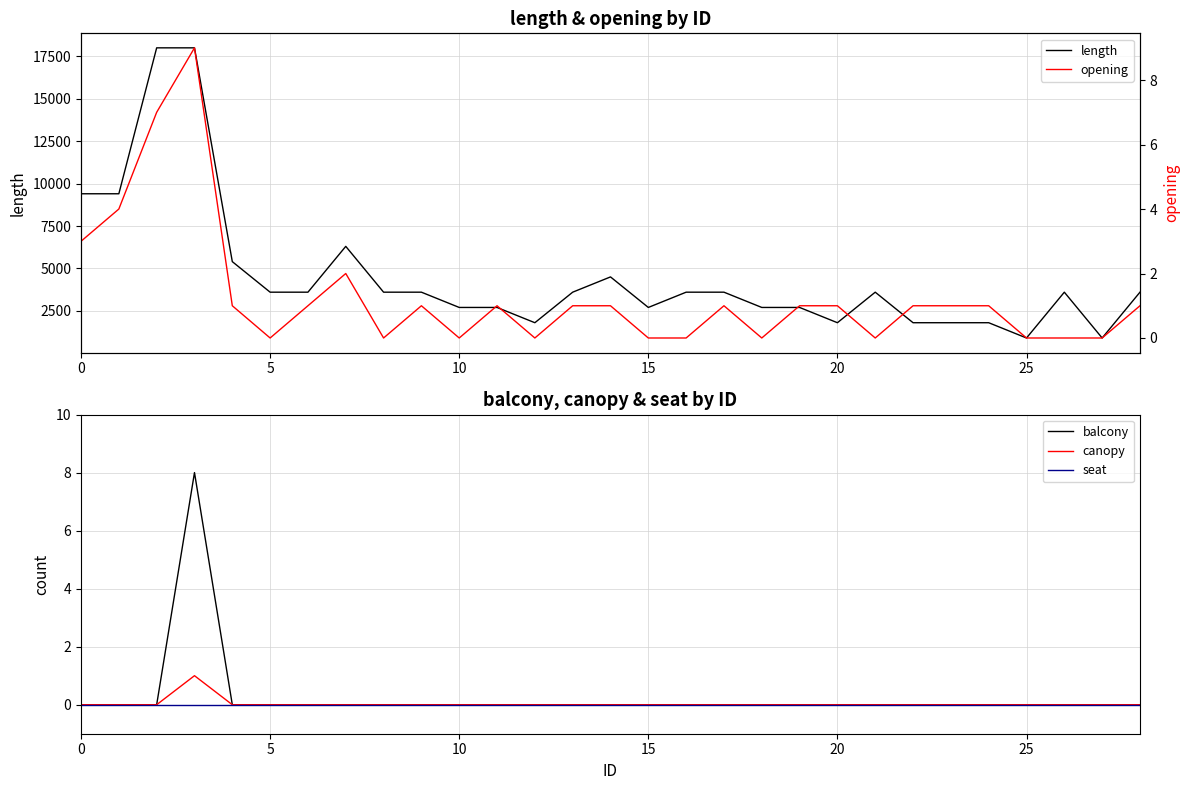

Reading left to right, extract all data points from this chart.

length: 9400	9400	18000	18000	5400	3600	3600	6300	3600	3600	2700	2700	1800	3600	4500	2700	3600	3600	2700	2700	1800	3600	1800	1800	1800	900	3600	900	3600
balcony: 0	0	0	8	0	0	0	0	0	0	0	0	0	0	0	0	0	0	0	0	0	0	0	0	0	0	0	0	0
canopy: 0	0	0	1	0	0	0	0	0	0	0	0	0	0	0	0	0	0	0	0	0	0	0	0	0	0	0	0	0
seat: 0	0	0	0	0	0	0	0	0	0	0	0	0	0	0	0	0	0	0	0	0	0	0	0	0	0	0	0	0
opening: 3	4	7	9	1	0	1	2	0	1	0	1	0	1	1	0	0	1	0	1	1	0	1	1	1	0	0	0	1